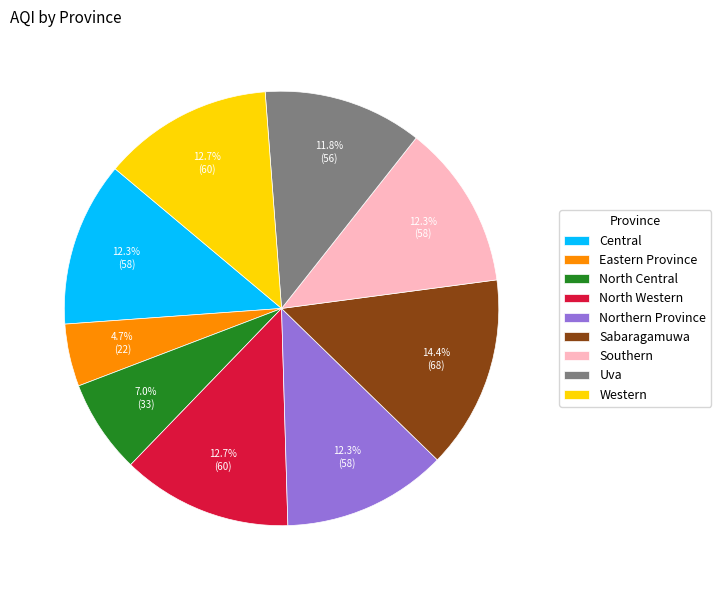

Is there a majority slice in this chart?

No